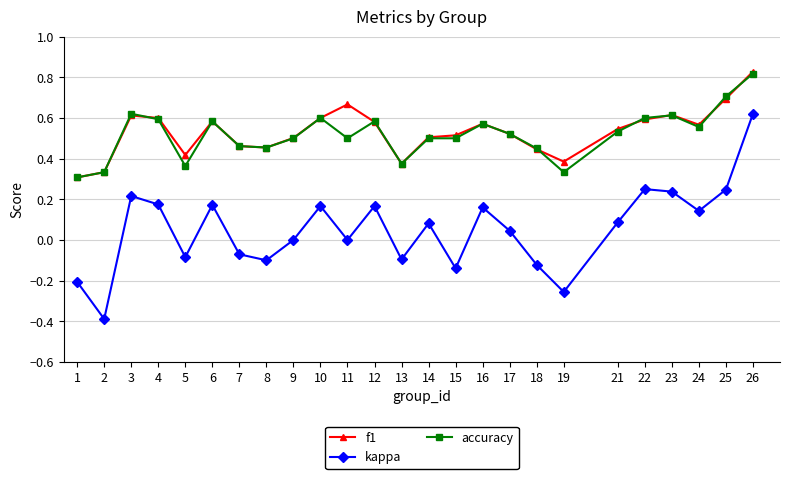

How many categories are shown in the chart?

25